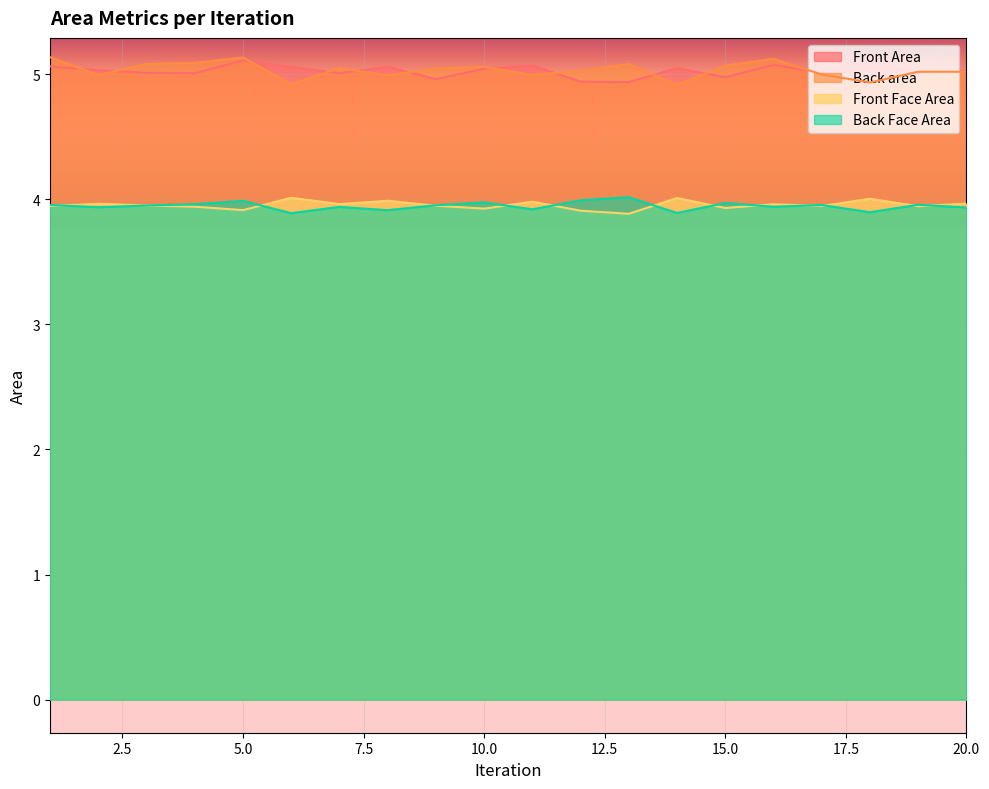

Where do Front Area and Back area first cross each other?

1 and 2